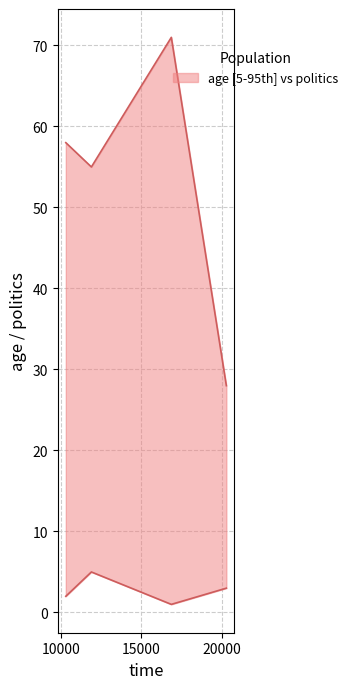

The value of age at 11907 is 23. True or false?

False